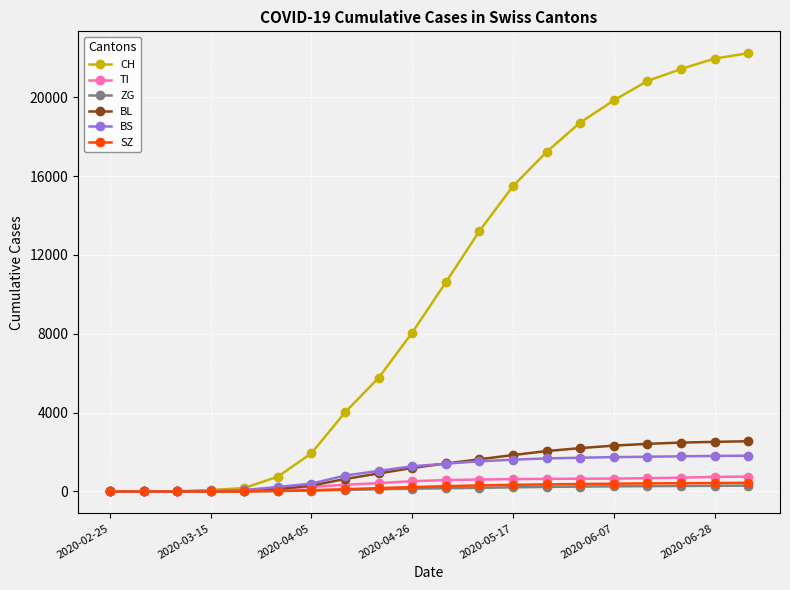

How many values in the BL series are below 1419?

10